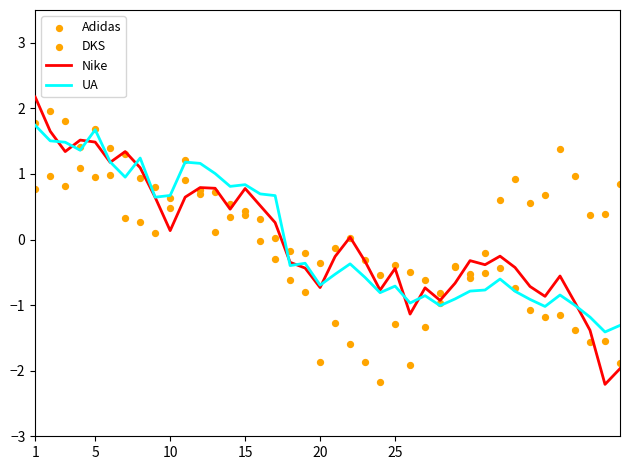

At how many categories does at least one series exceed 2?

1